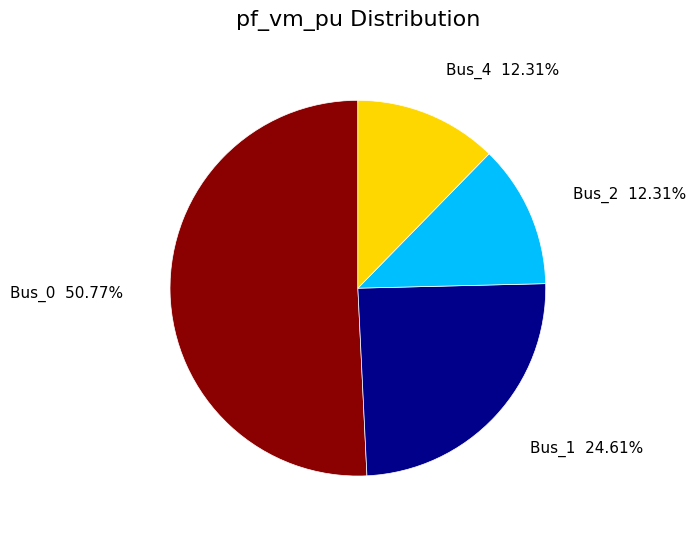

What is the total percentage of Bus_2 and Bus_0?

63.1%